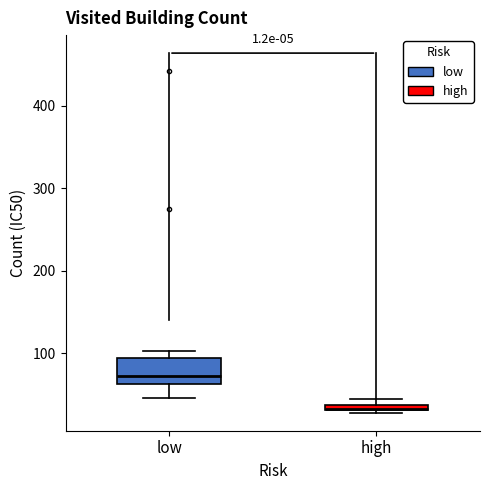

Which box's median line is the lowest?

high